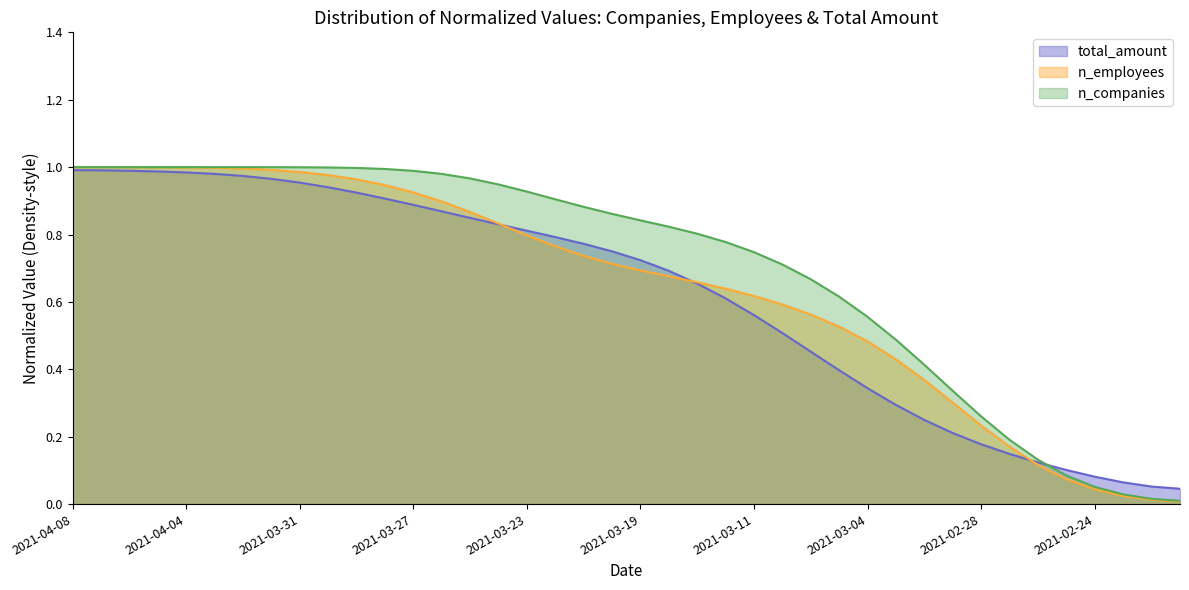

Which series has the largest total across all categories?

n_companies